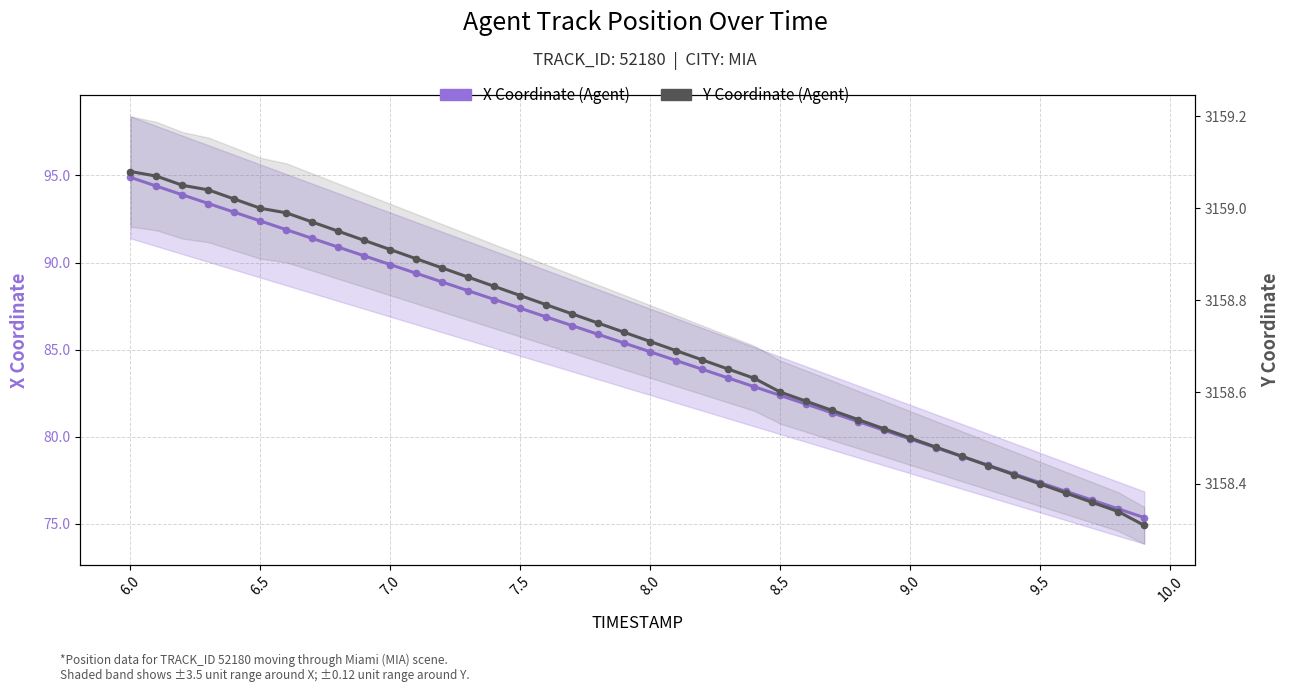

How many lines are shown in the chart?

2